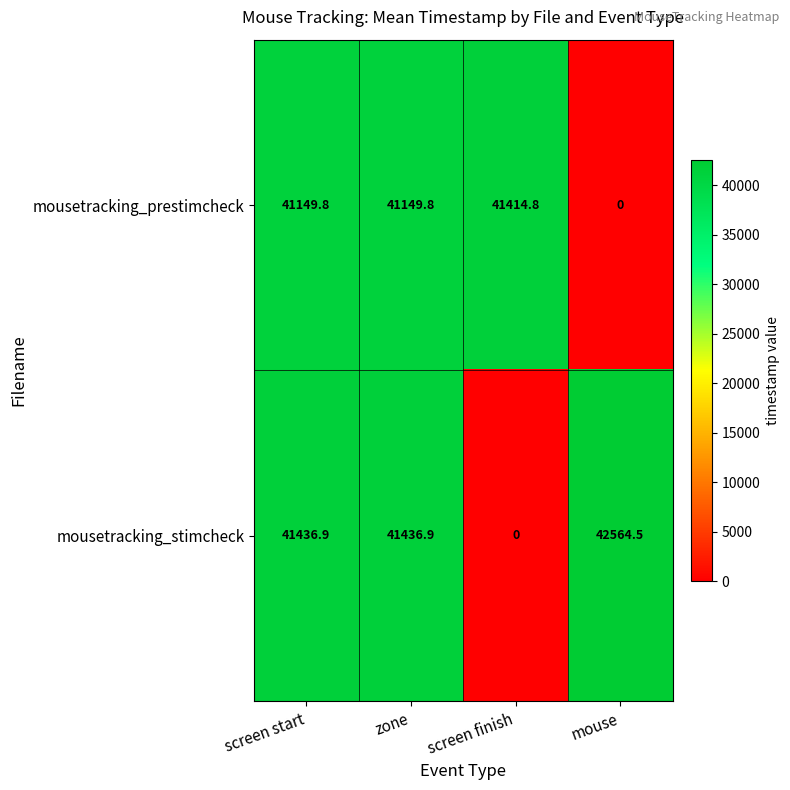

How many categories are shown in the chart?

4